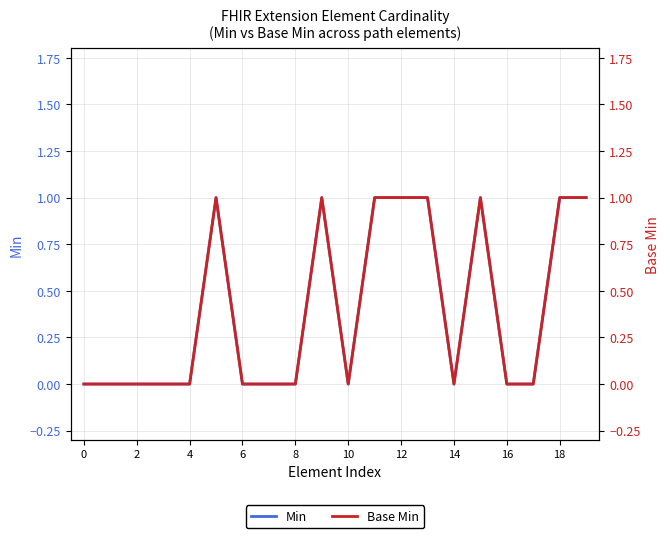

True or false: Min and Base Min cross at least once.

False